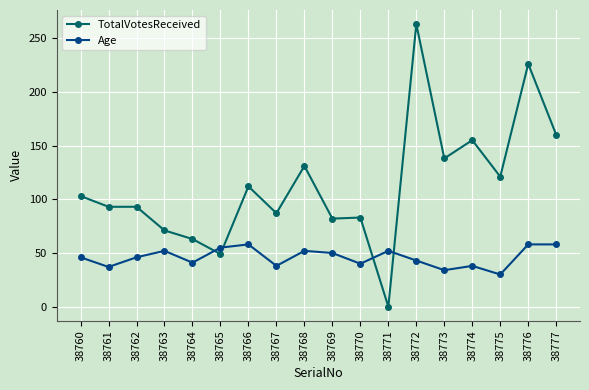

Which series has the largest total across all categories?

TotalVotesReceived